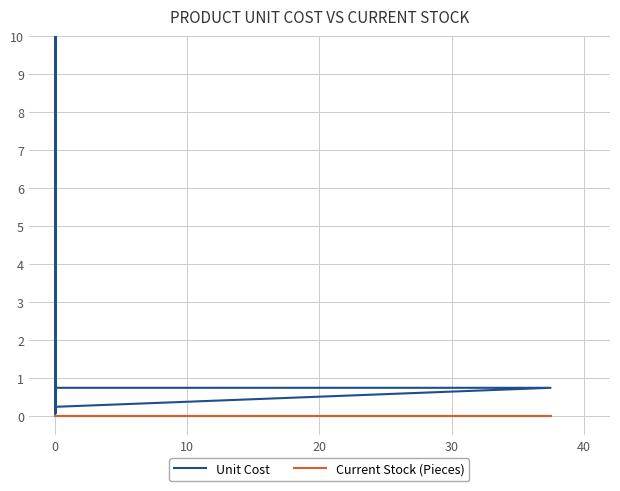

Does the chart have visible grid lines?

Yes